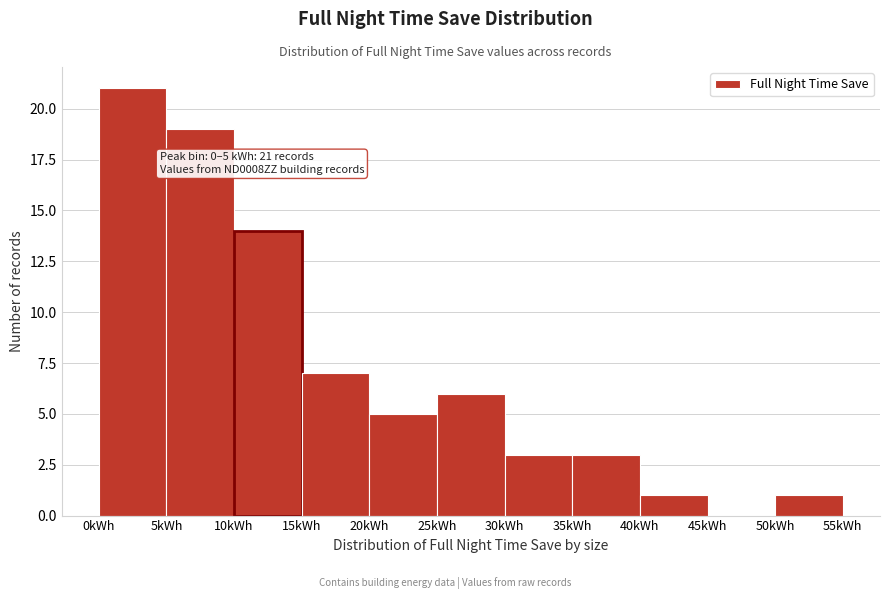

Which range on the x-axis has the tallest bar?

0 to 5